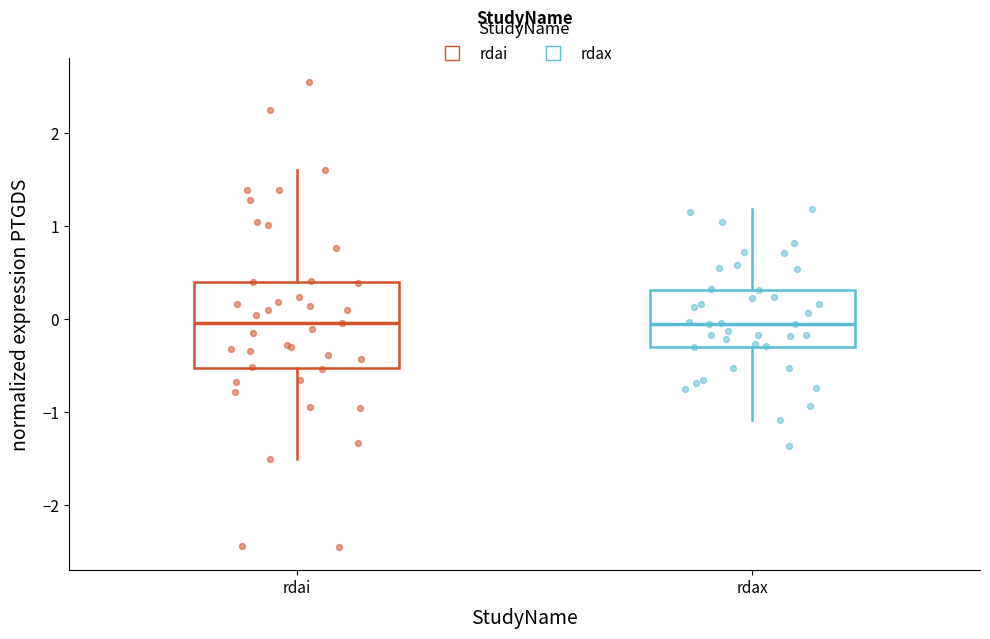

Which box is the tallest, from its lower edge to its upper edge?

rdai